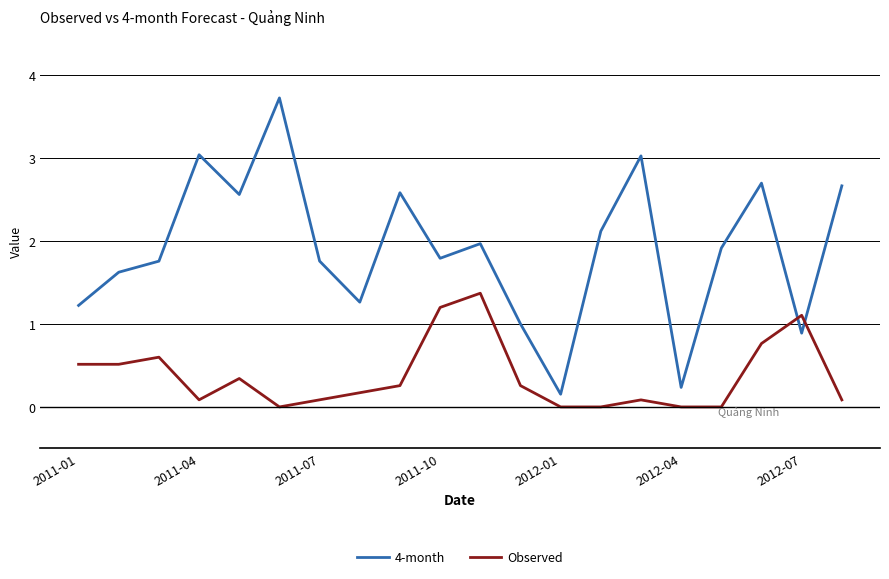

Which series has the largest total across all categories?

4-month